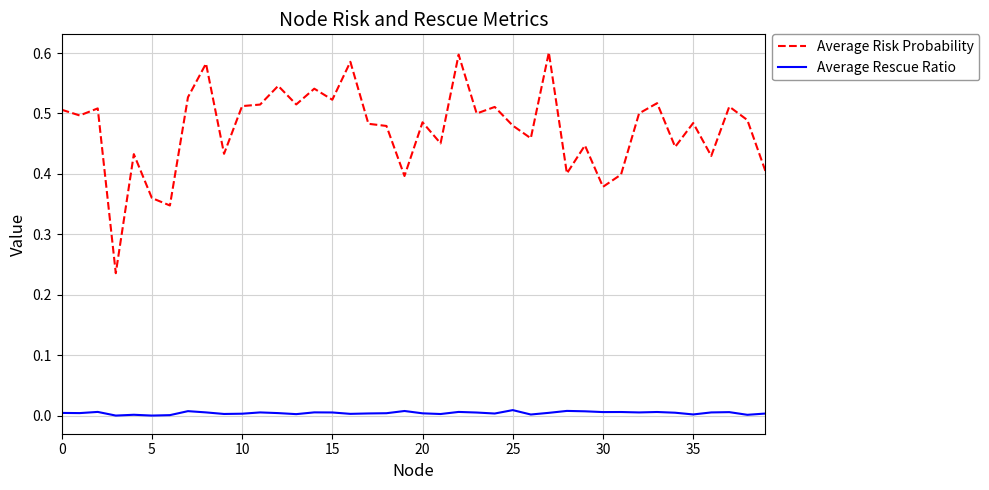

Which series has the widest spread of values?

Average Risk Probability